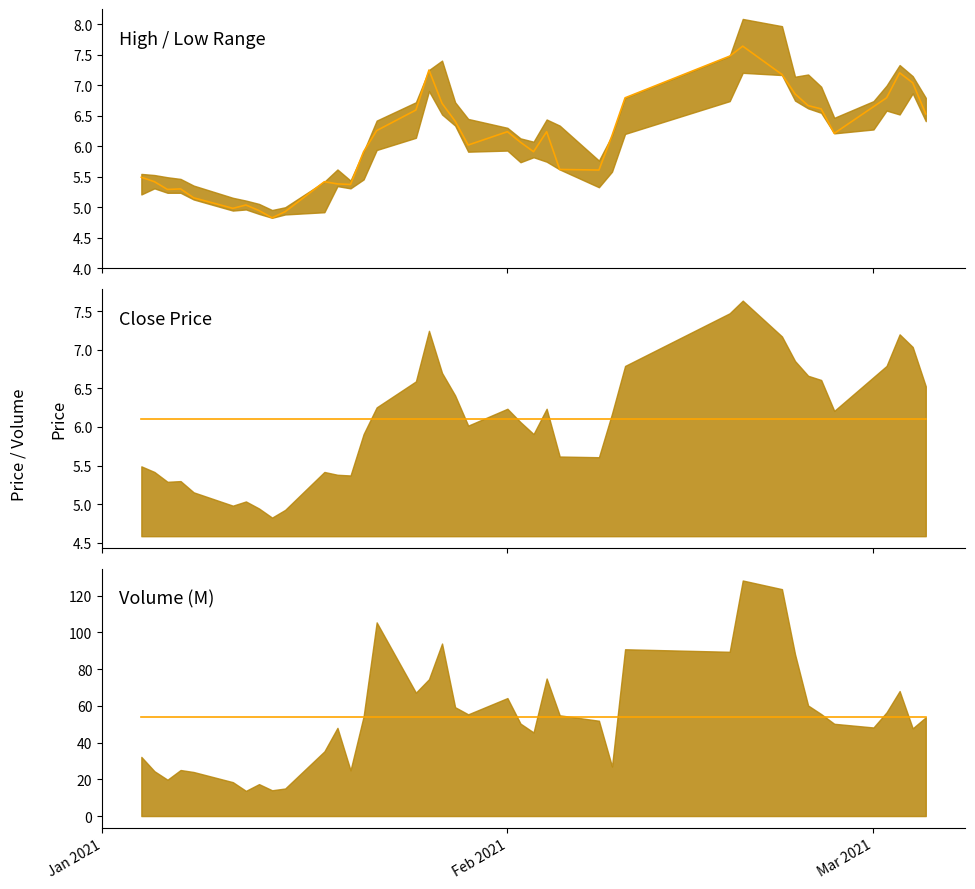

Count the number of categories in the chart.

40